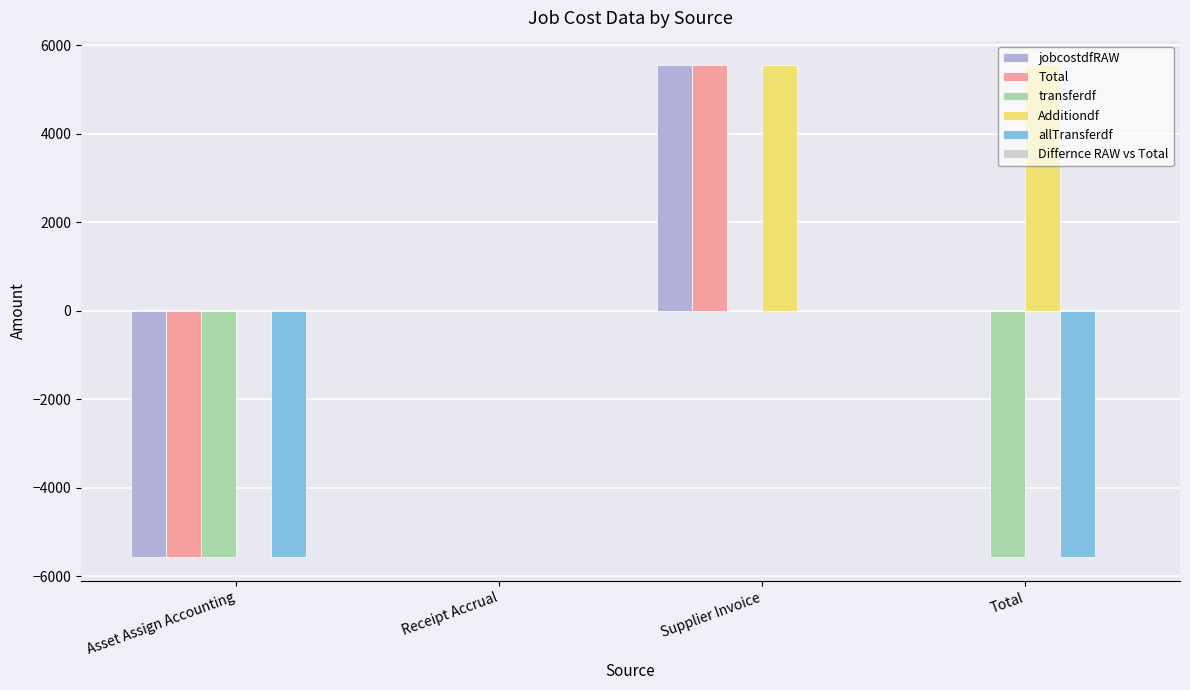

What is the approximate value of transferdf at Asset Assign Accounting?

-5553.1